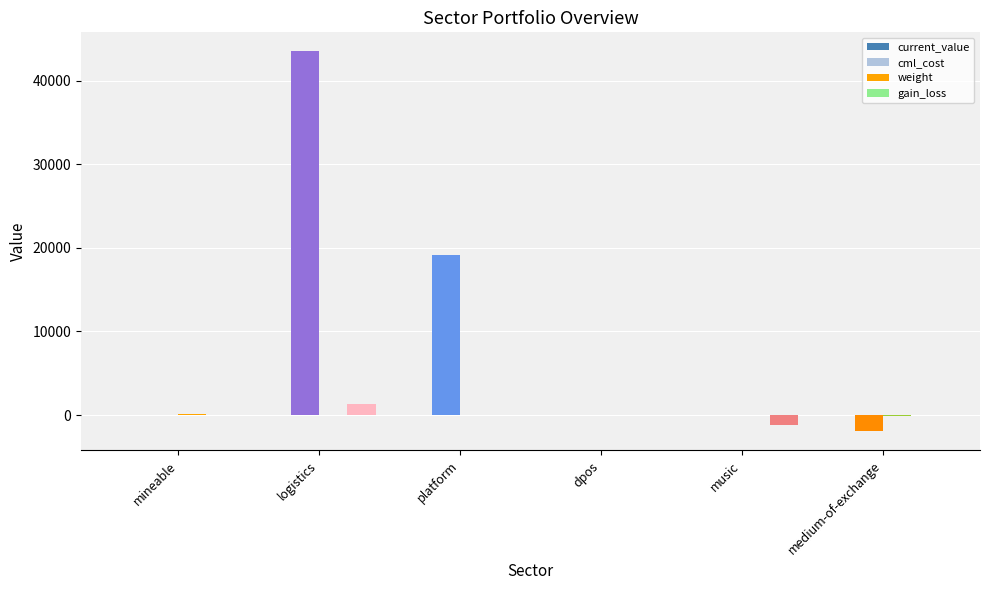

Which series has the largest total across all categories?

cml_cost